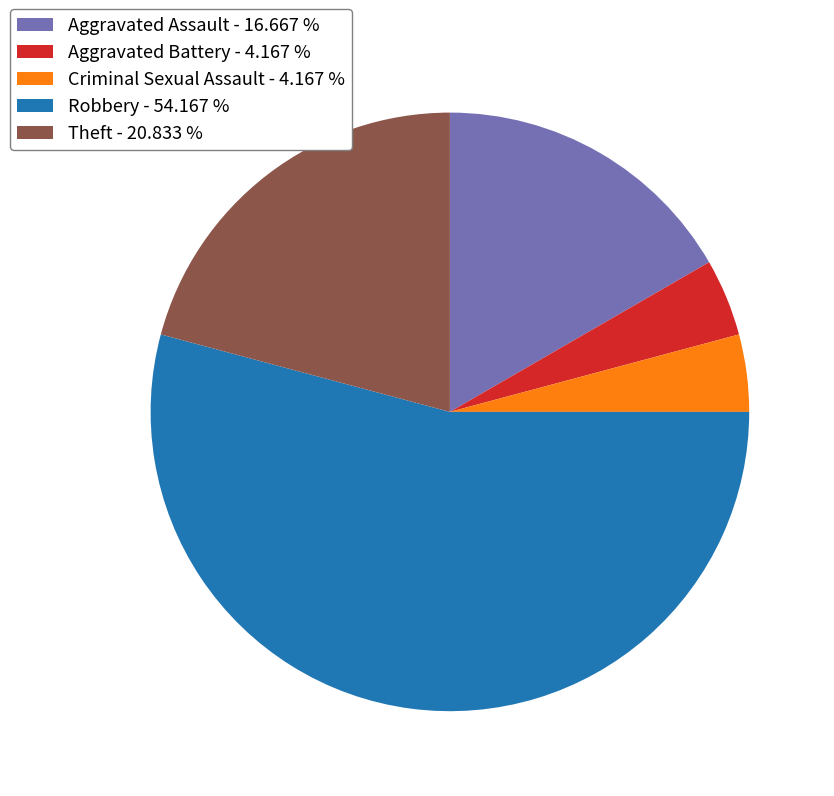

Between Aggravated Battery - 4.167 % and Theft - 20.833 %, which is larger?

Theft - 20.833 %